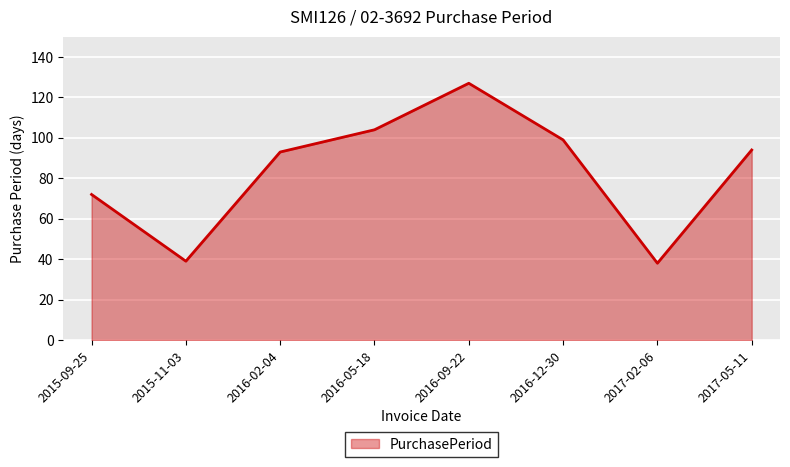

Which label corresponds to the largest value in the chart?

2016-09-22